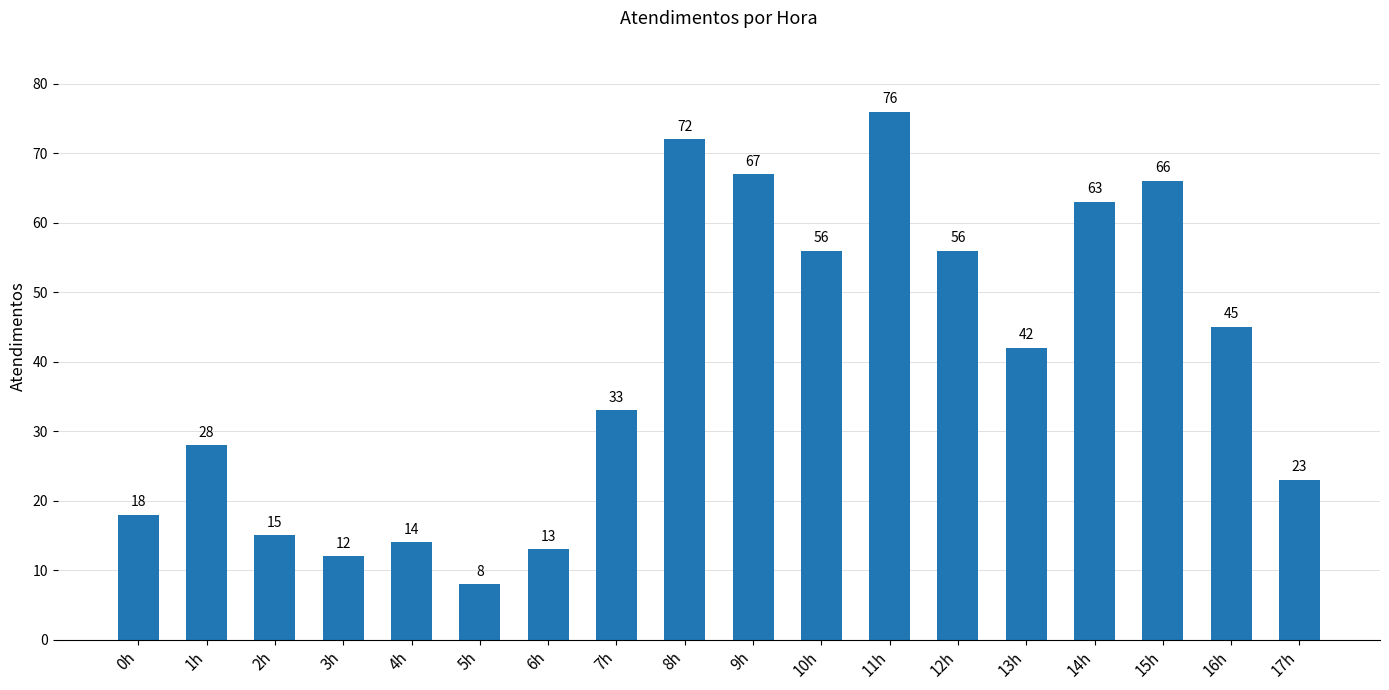

What is the ratio of the value at 17h to the value at 5h?

2.9